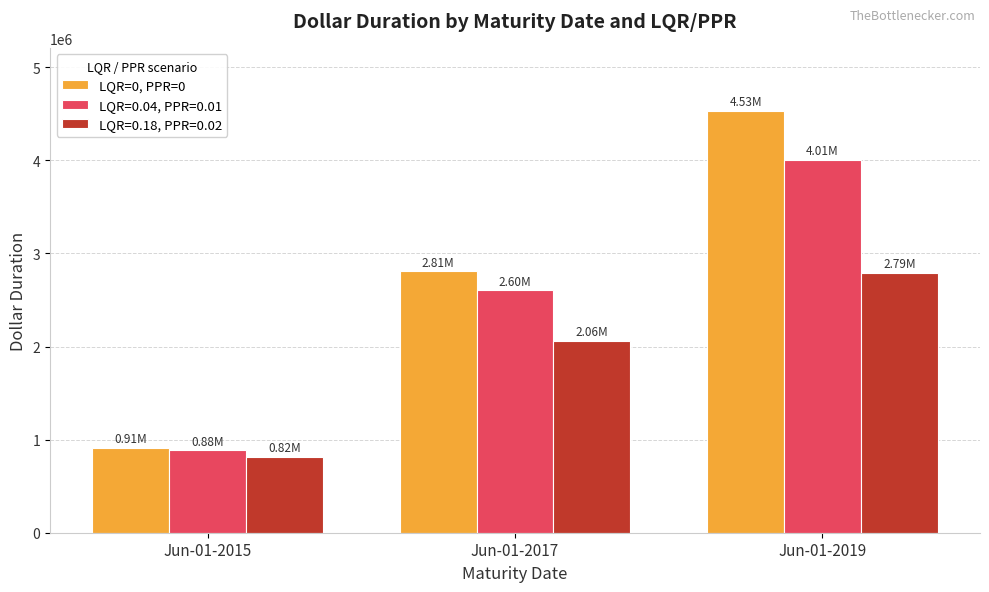

Does the chart contain any negative values?

No